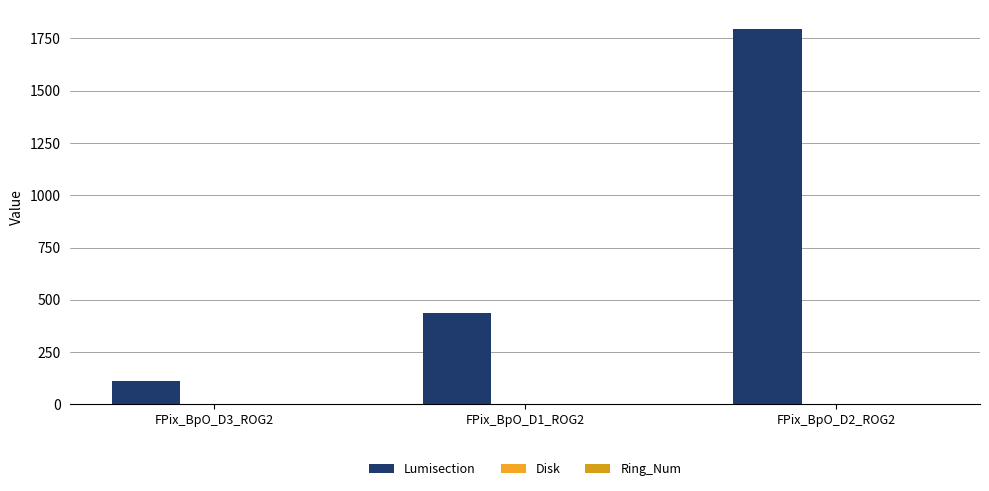

How many categories are shown in the chart?

3